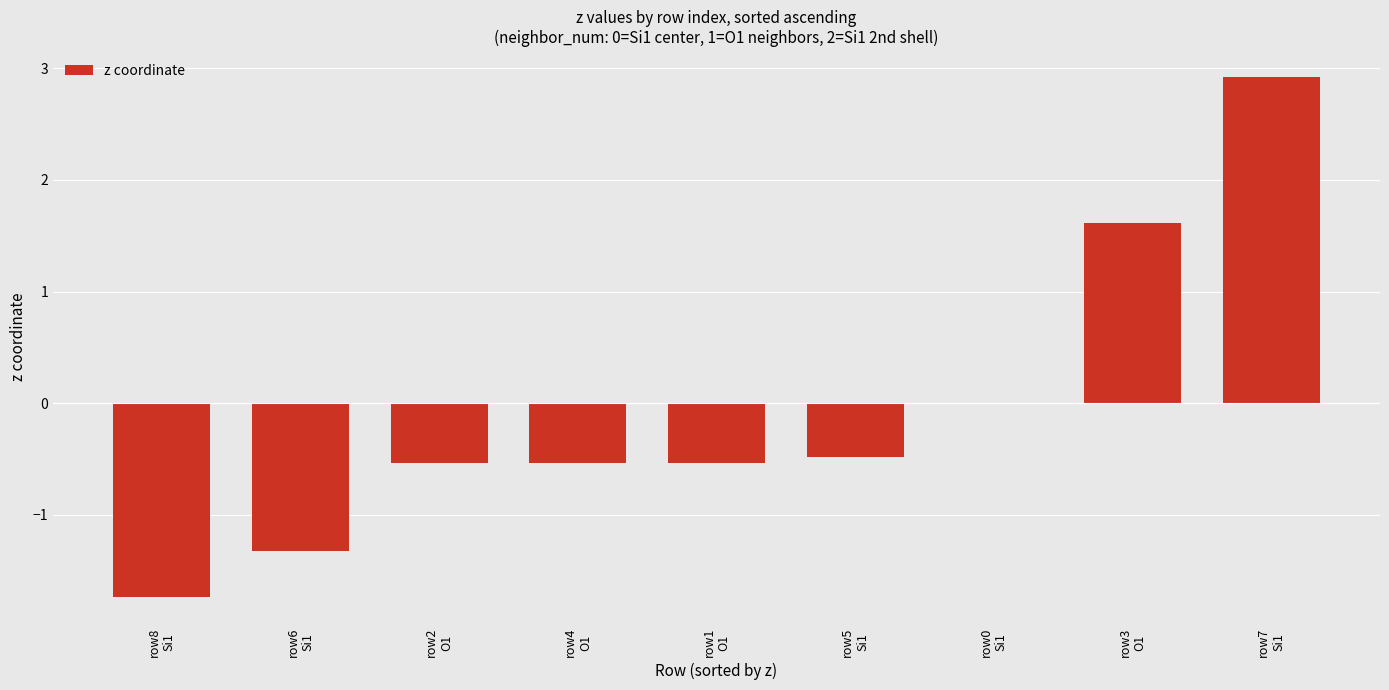

Reading left to right, transcribe all the data shown in this chart.

row8
Si1=-1.7	row6
Si1=-1.3	row2
O1=-0.5	row4
O1=-0.5	row1
O1=-0.5	row5
Si1=-0.5	row0
Si1=0.0	row3
O1=1.6	row7
Si1=2.9